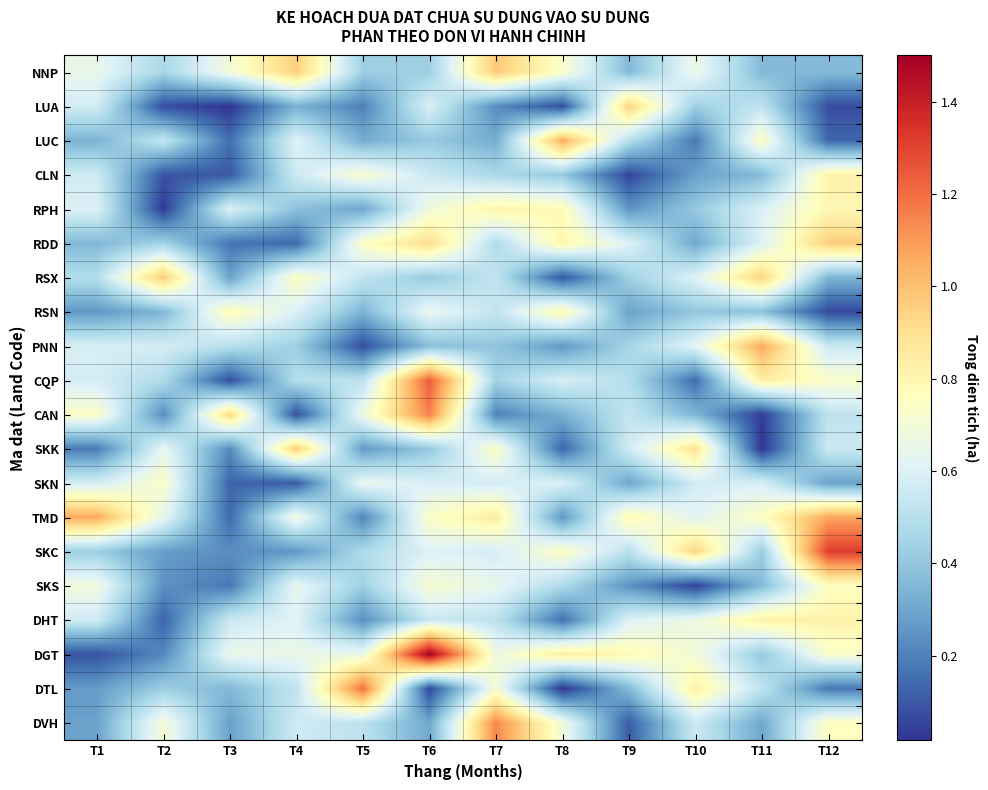

Reading left to right, transcribe all the data shown in this chart.

NNP: T1=0.6	T2=0.5	T3=0.7	T4=1.0	T5=0.4	T6=0.4	T7=1.0	T8=0.7	T9=0.4	T10=0.7	T11=0.4	T12=0.4
LUA: T1=0.6	T2=0.1	T3=0.0	T4=0.3	T5=0.2	T6=0.6	T7=0.2	T8=0.1	T9=0.9	T10=0.4	T11=0.5	T12=0.1
LUC: T1=0.3	T2=0.5	T3=0.2	T4=0.6	T5=0.3	T6=0.4	T7=0.3	T8=1.1	T9=0.5	T10=0.2	T11=0.7	T12=0.1
CLN: T1=0.6	T2=0.1	T3=0.1	T4=0.6	T5=0.7	T6=0.6	T7=0.5	T8=0.4	T9=0.1	T10=0.3	T11=0.4	T12=0.8
RPH: T1=0.6	T2=0.0	T3=0.6	T4=0.4	T5=0.3	T6=0.7	T7=0.8	T8=0.8	T9=0.2	T10=0.4	T11=0.6	T12=0.8
RDD: T1=0.4	T2=0.4	T3=0.2	T4=0.1	T5=0.7	T6=0.9	T7=0.5	T8=0.8	T9=0.6	T10=0.3	T11=0.6	T12=1.0
RSX: T1=0.5	T2=1.0	T3=0.3	T4=0.7	T5=0.5	T6=0.4	T7=0.5	T8=0.1	T9=0.4	T10=0.6	T11=0.9	T12=0.3
RSN: T1=0.3	T2=0.3	T3=0.8	T4=0.6	T5=0.3	T6=0.7	T7=0.5	T8=0.8	T9=0.3	T10=0.4	T11=0.4	T12=0.1
PNN: T1=0.6	T2=0.6	T3=0.5	T4=0.4	T5=0.1	T6=0.4	T7=0.4	T8=0.3	T9=0.5	T10=0.6	T11=1.1	T12=0.6
CQP: T1=0.6	T2=0.5	T3=0.1	T4=0.5	T5=0.5	T6=1.2	T7=0.4	T8=0.6	T9=0.5	T10=0.1	T11=0.8	T12=0.7
CAN: T1=0.7	T2=0.2	T3=0.9	T4=0.1	T5=0.7	T6=1.2	T7=0.2	T8=0.3	T9=0.5	T10=0.3	T11=0.0	T12=0.5
SKK: T1=0.2	T2=0.6	T3=0.2	T4=1.0	T5=0.3	T6=0.4	T7=0.7	T8=0.1	T9=0.6	T10=0.9	T11=0.0	T12=0.6
SKN: T1=0.6	T2=0.7	T3=0.1	T4=0.1	T5=0.7	T6=0.6	T7=0.6	T8=0.6	T9=0.3	T10=0.6	T11=0.6	T12=0.3
TMD: T1=1.1	T2=0.6	T3=0.1	T4=0.7	T5=0.2	T6=0.7	T7=0.8	T8=0.3	T9=0.8	T10=0.6	T11=0.7	T12=1.1
SKC: T1=0.4	T2=0.3	T3=0.2	T4=0.3	T5=0.5	T6=0.6	T7=0.6	T8=0.7	T9=0.5	T10=0.9	T11=0.4	T12=1.3
SKS: T1=0.7	T2=0.2	T3=0.2	T4=0.6	T5=0.4	T6=0.7	T7=0.6	T8=0.5	T9=0.2	T10=0.0	T11=0.4	T12=0.8
DHT: T1=0.6	T2=0.1	T3=0.6	T4=0.6	T5=0.2	T6=0.5	T7=0.5	T8=0.2	T9=0.6	T10=0.7	T11=0.8	T12=0.8
DGT: T1=0.1	T2=0.2	T3=0.7	T4=0.7	T5=0.7	T6=1.5	T7=0.7	T8=0.8	T9=0.8	T10=0.7	T11=0.4	T12=0.7
DTL: T1=0.3	T2=0.4	T3=0.4	T4=0.5	T5=1.2	T6=0.1	T7=0.7	T8=0.0	T9=0.4	T10=0.8	T11=0.5	T12=0.2
DVH: T1=0.3	T2=0.7	T3=0.3	T4=0.6	T5=0.5	T6=0.3	T7=1.1	T8=0.7	T9=0.1	T10=0.6	T11=0.3	T12=0.8